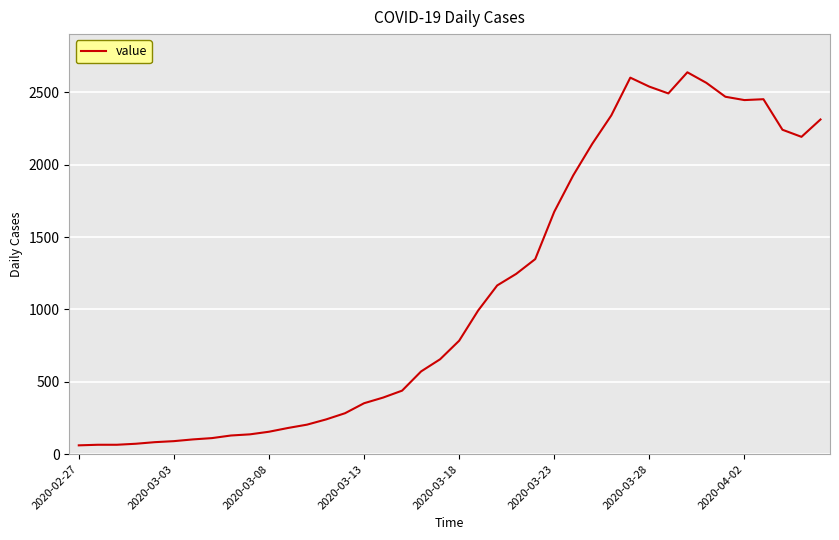

What is the greatest value displayed?

2639